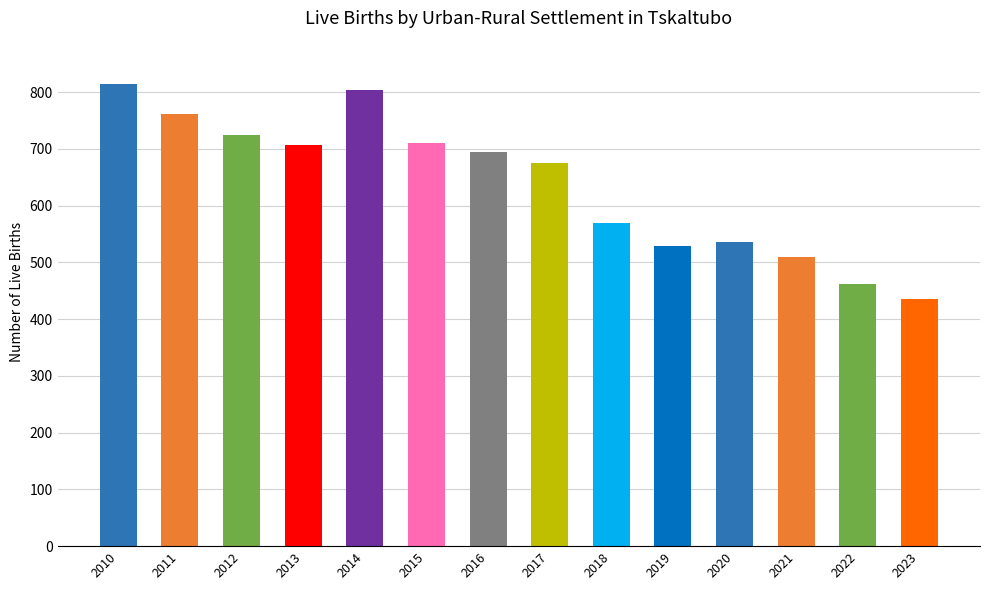

What is the approximate value at 2013, to the nearest 5?

705